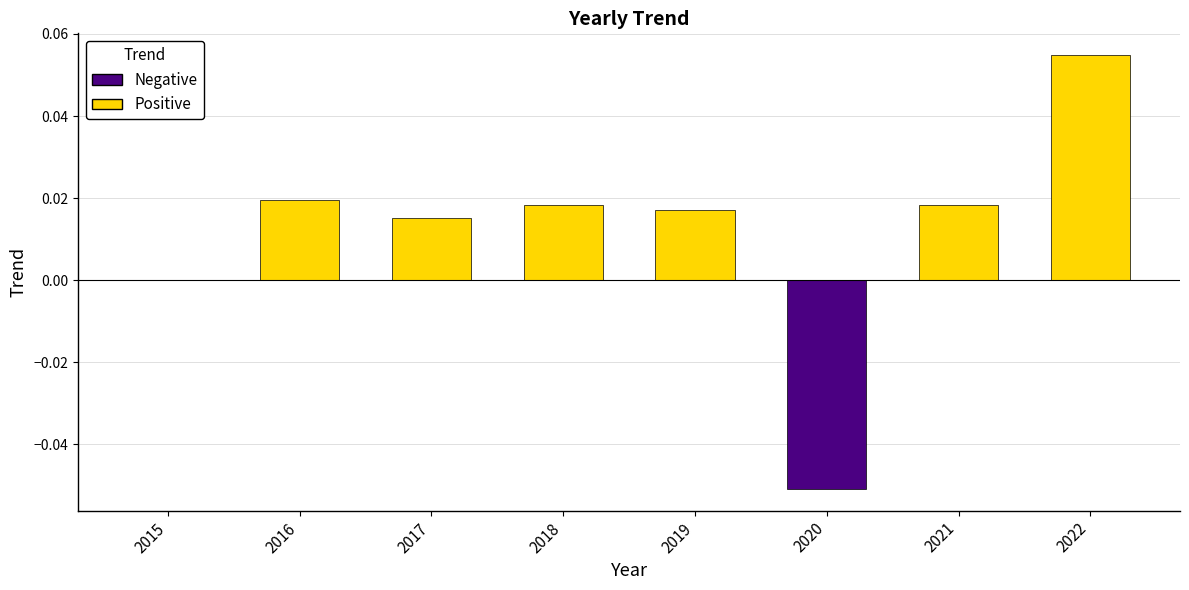

The chart shows a value of 0.0 at 2019. True or false?

True